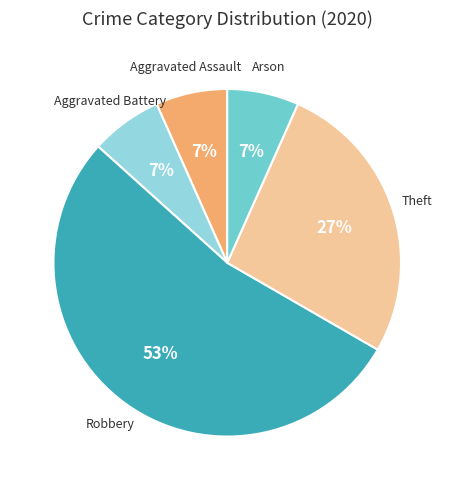

Does any single category account for the majority?

Yes